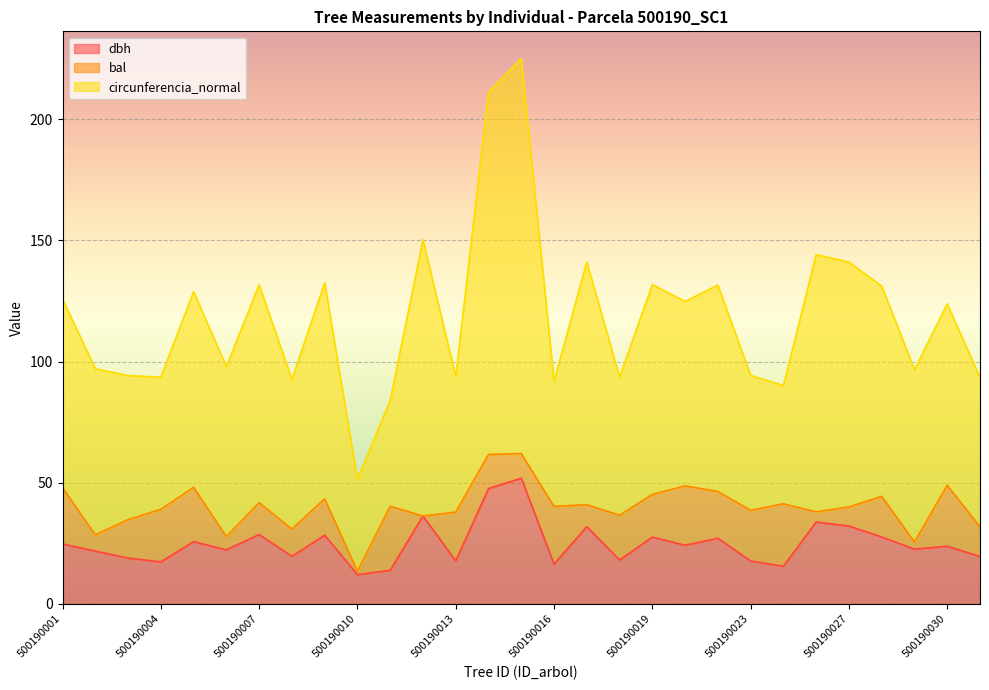

What is the highest value of the dbh series?

51.9